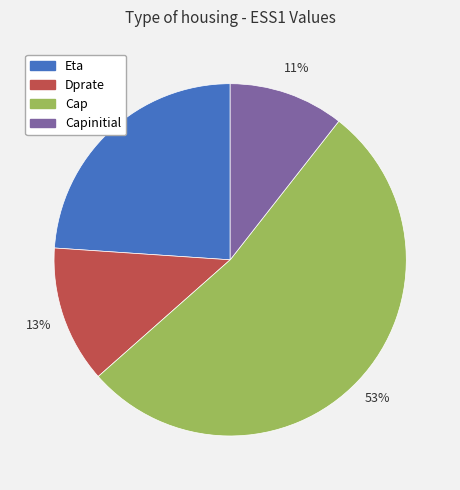

To the nearest percent, what is the difference between the Capinitial and Dprate slice percentages?

2%